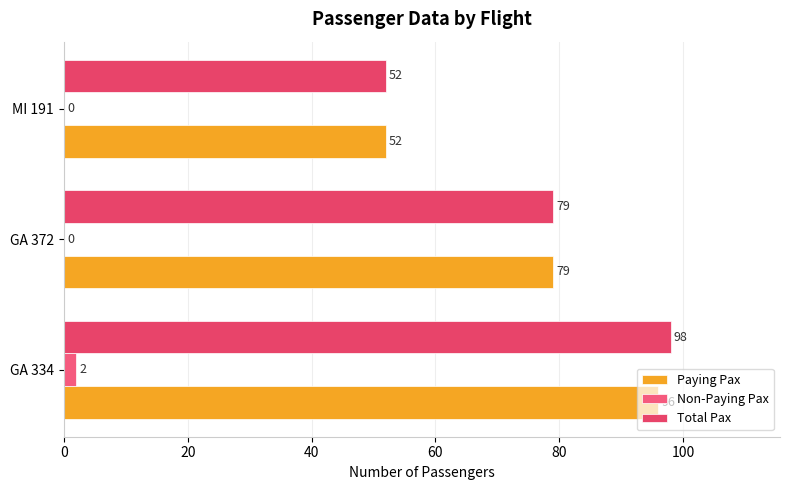

What is the average value of the Paying Pax series?

76